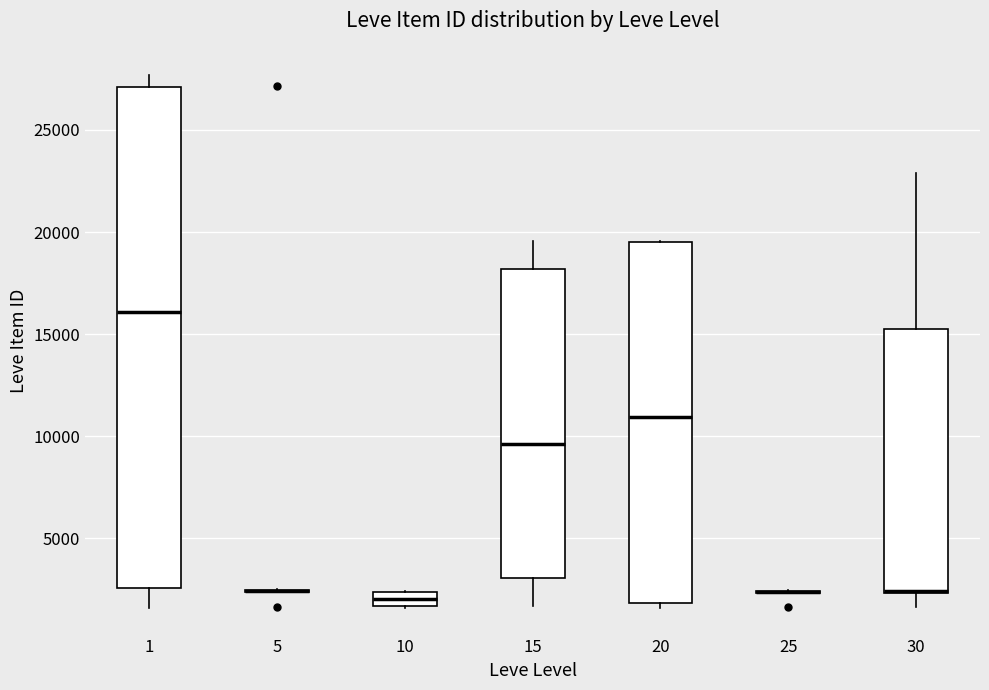

Comparing the boxes themselves (not the whiskers), which one is the tallest?

1